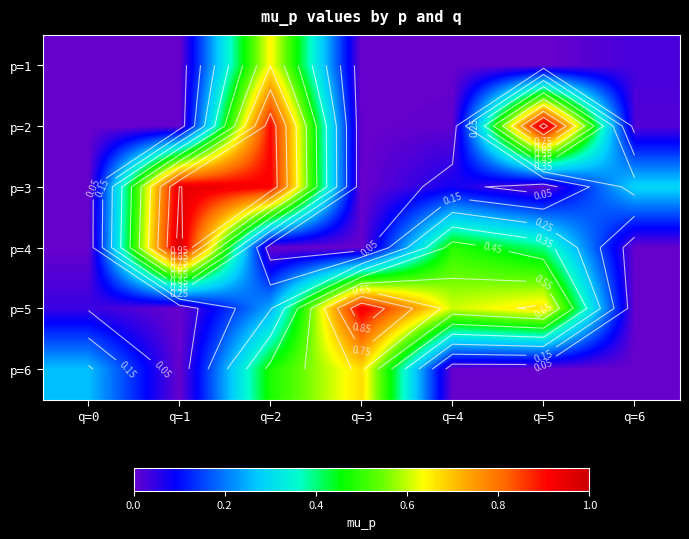

What is the difference between the highest and lowest values at q=3?

0.9